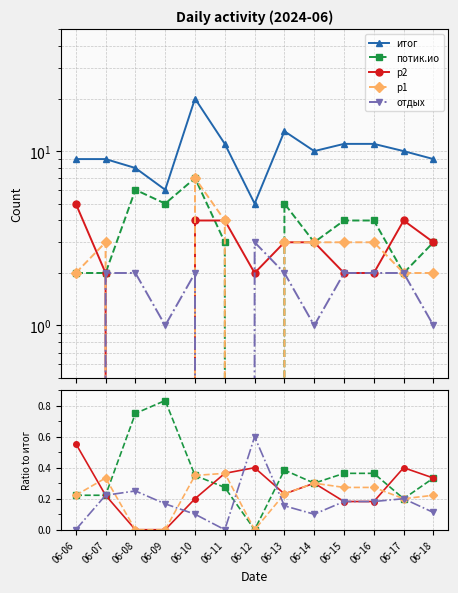

How many lines are shown in the chart?

5